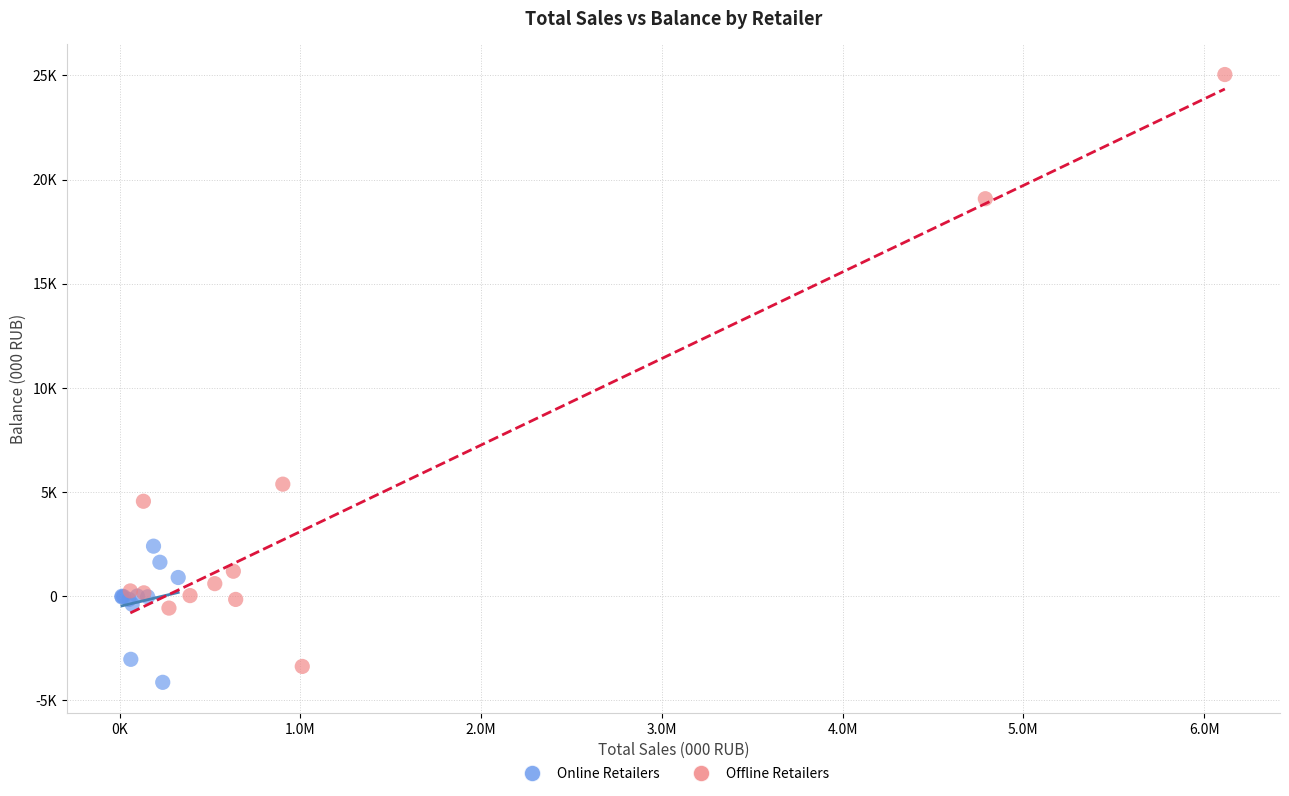

Which series has the widest spread of Y values?

Offline Retailers